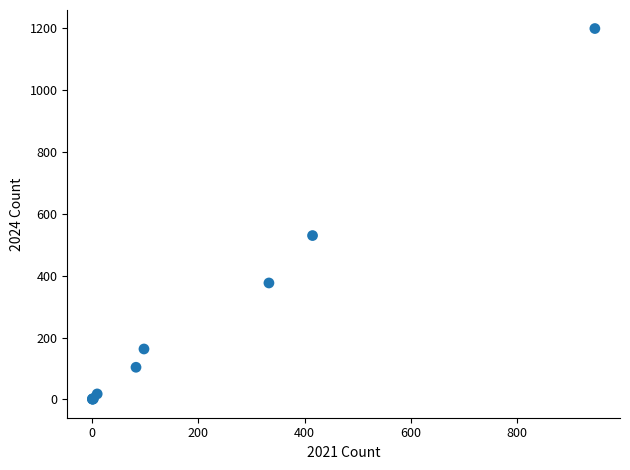

What Y value in the scatter plot is closest to 599?

529